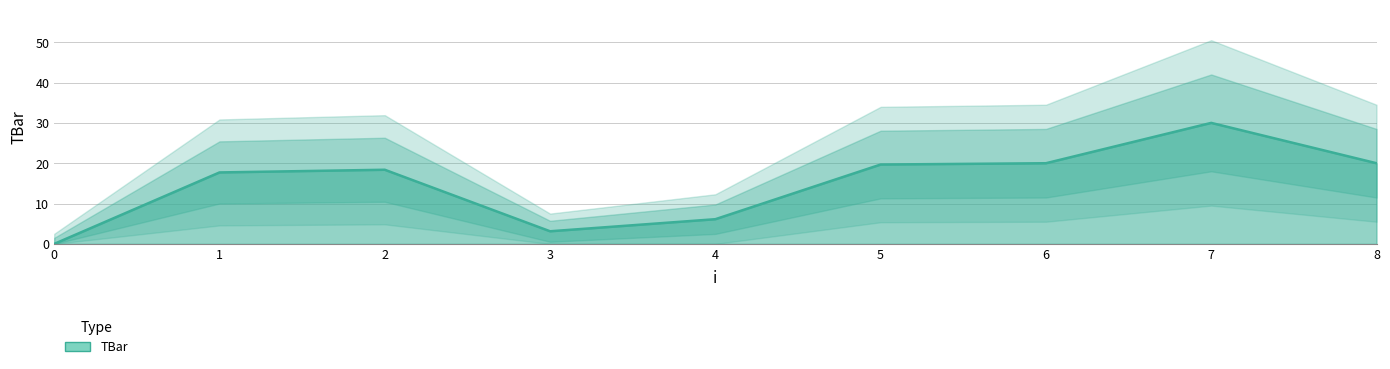

True or false: the data shows 20.0 at 8.

True